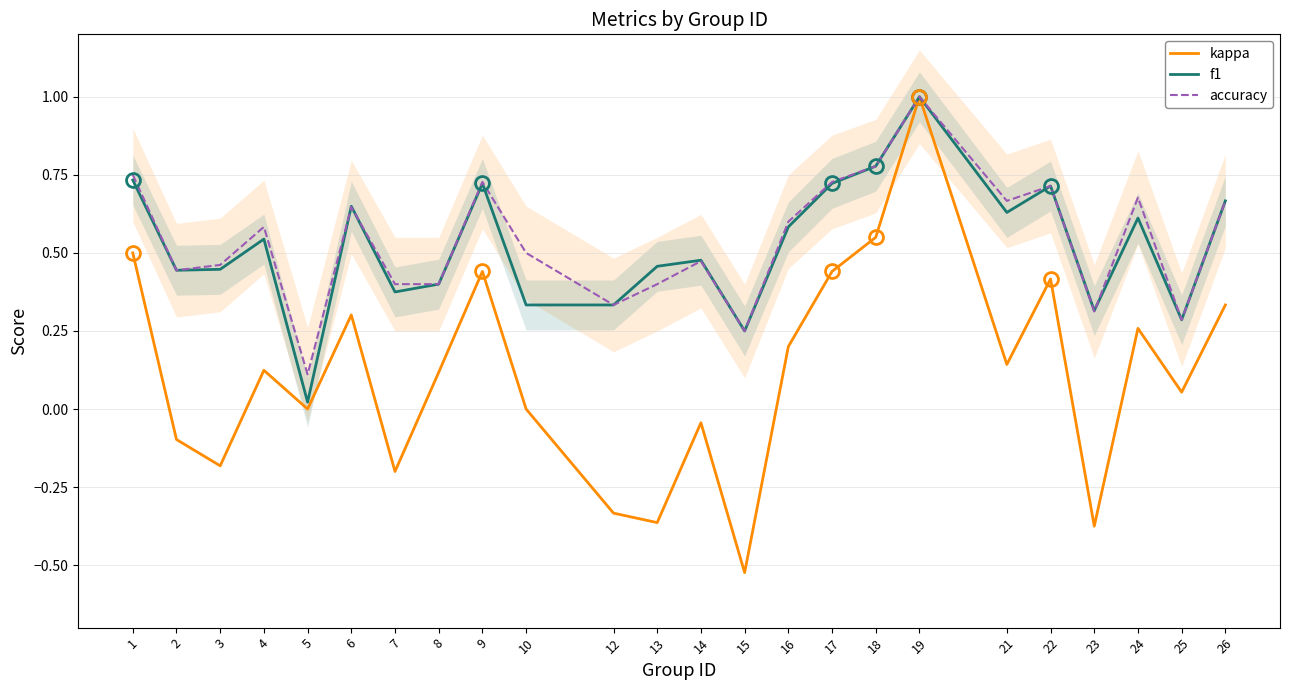

Count the accuracy values in the range 0 to 1.

24